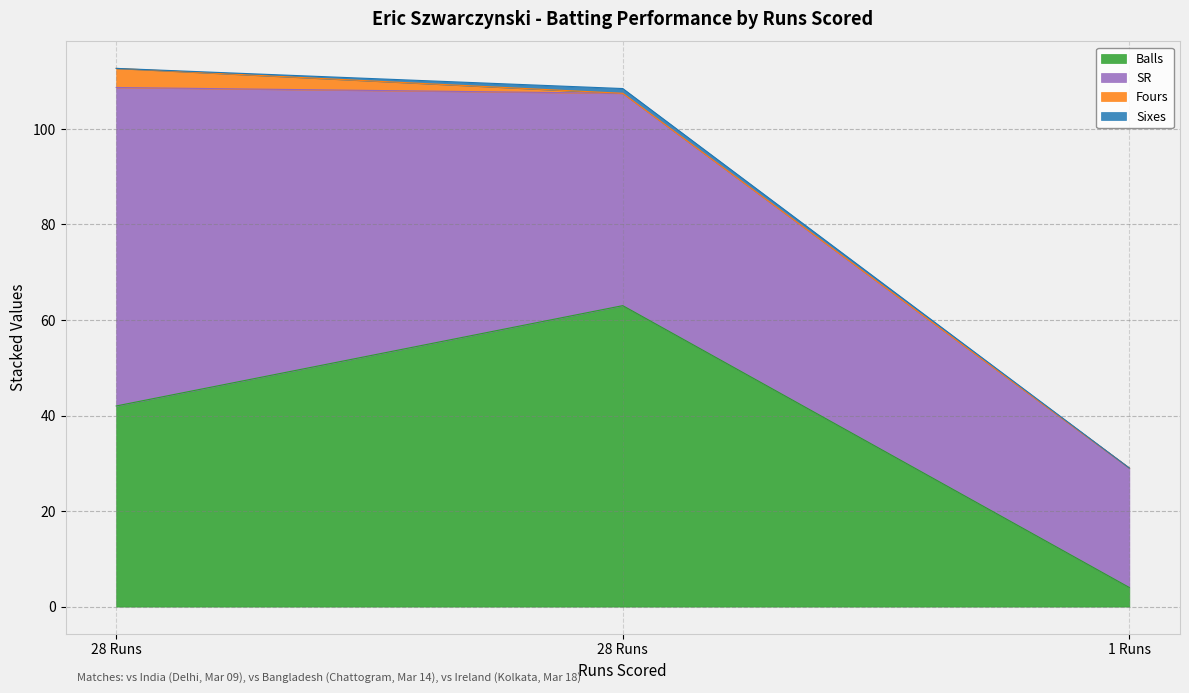

Reading left to right, what are all the values shown in this chart?

Balls: 28=42.0	28=63.0	1=4.0
SR: 28=66.7	28=44.4	1=25.0
Fours: 28=4.0	28=0.0	1=0.0
Sixes: 28=0.0	28=1.0	1=0.0